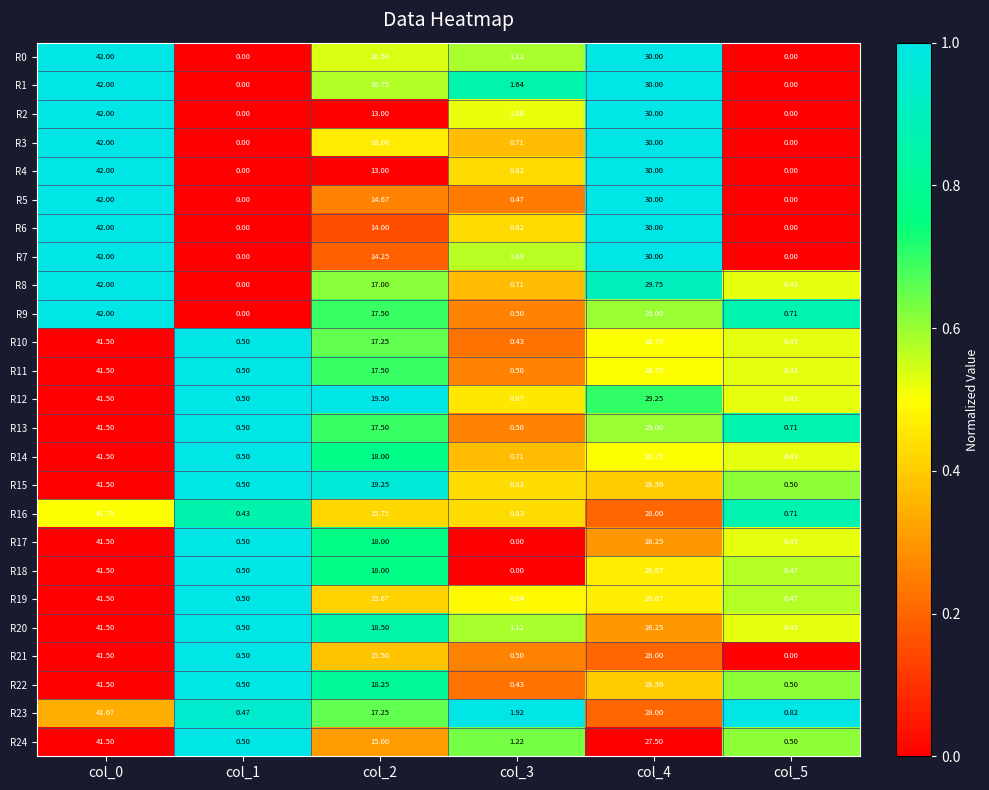

Is the value of R13 at col_2 greater than the value of R0 at col_1?

Yes